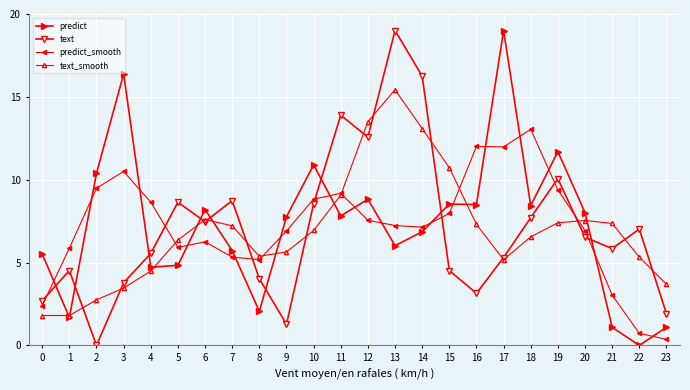

What is the greatest value displayed?

19.0